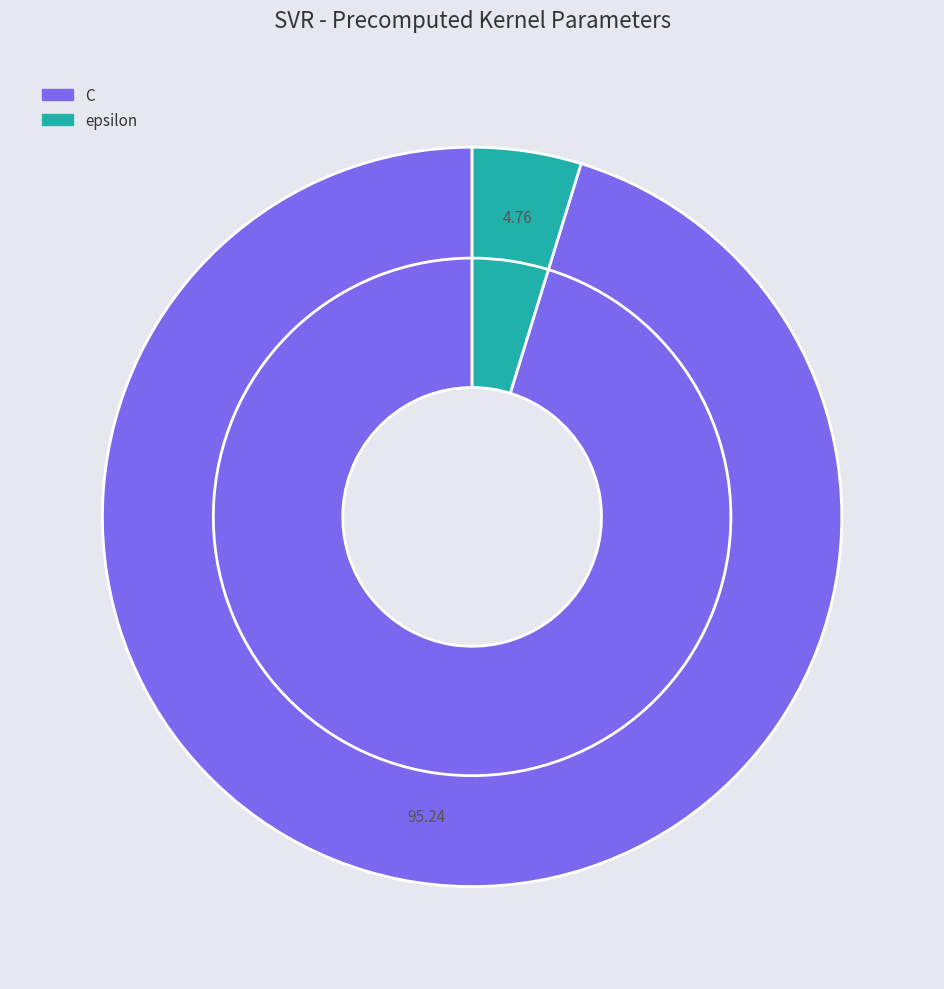

Which category has the smallest portion of the pie?

epsilon